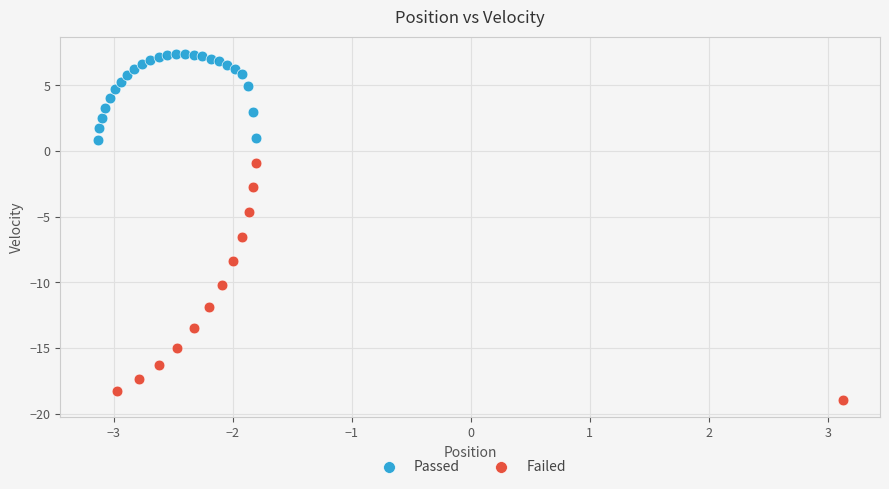

What are all the series names shown in the legend?

Passed, Failed